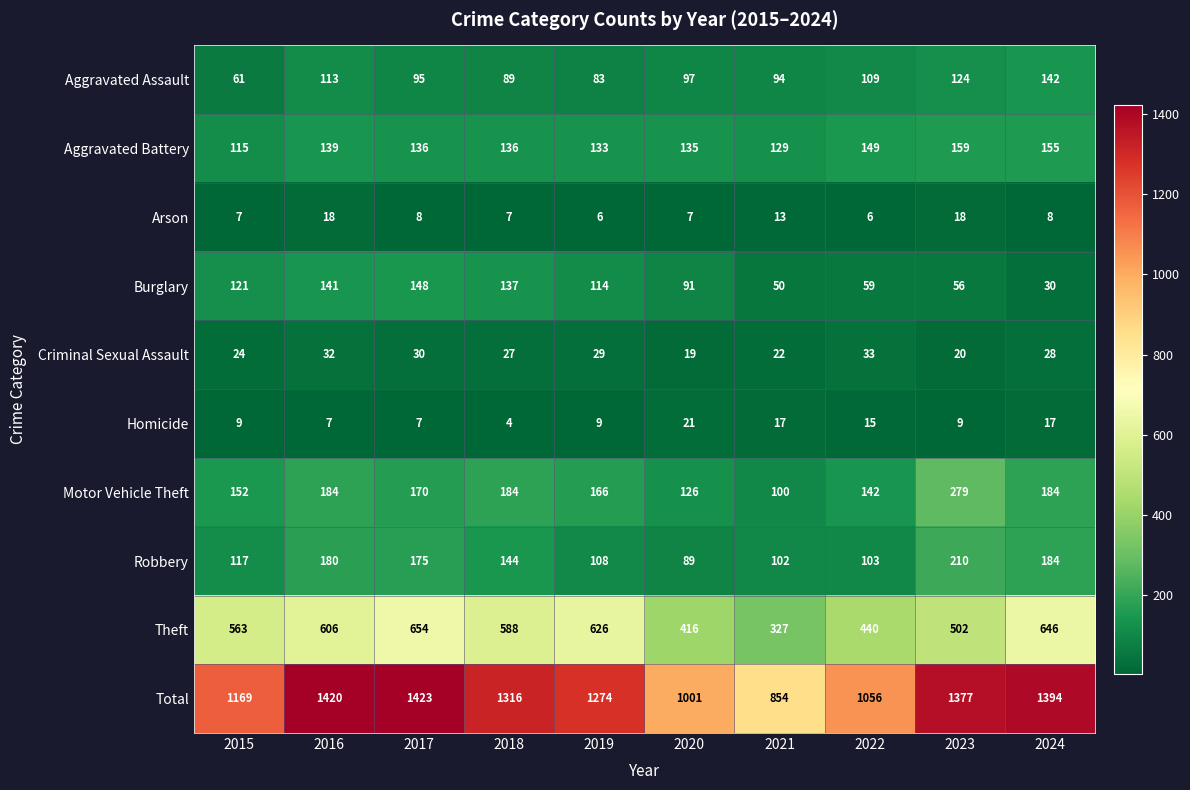

What is the maximum value shown in the chart?

1423